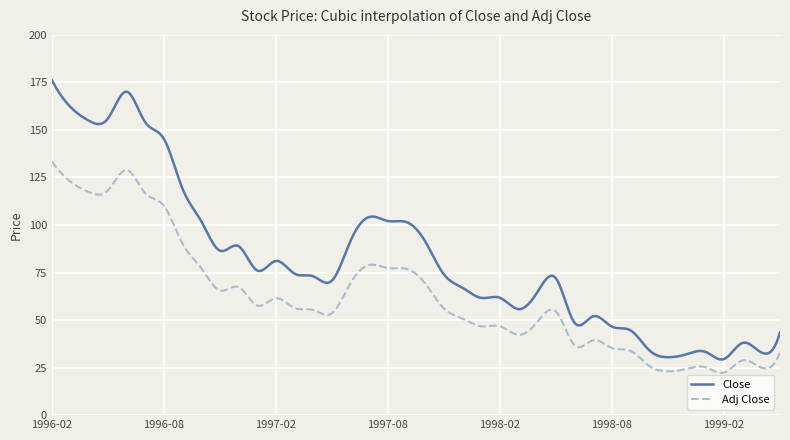

List the series in order of their peak value, highest first.

Close, Adj Close